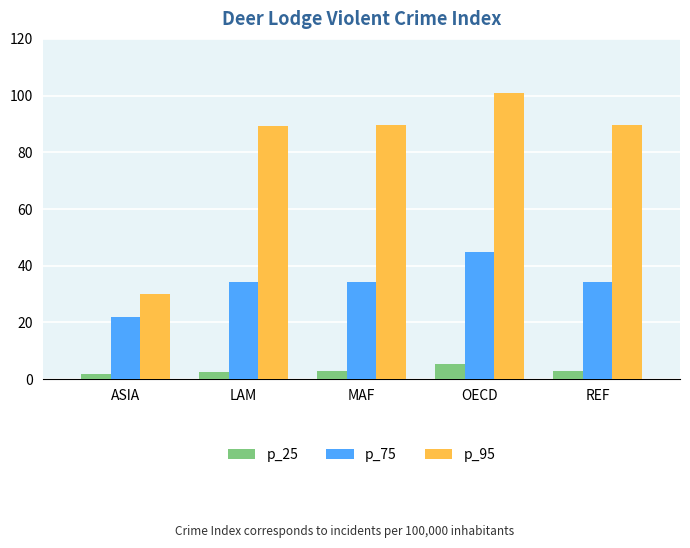

Count the number of categories in the chart.

5